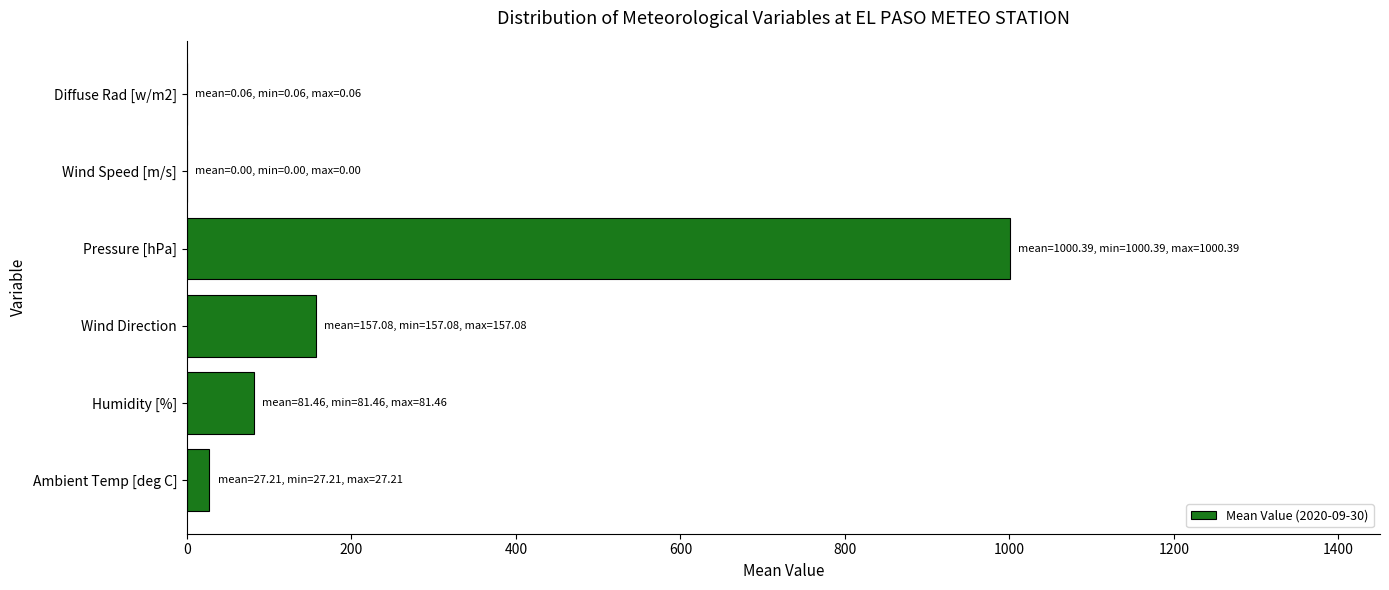

True or false: the data shows 276.8 at Wind Direction.

False